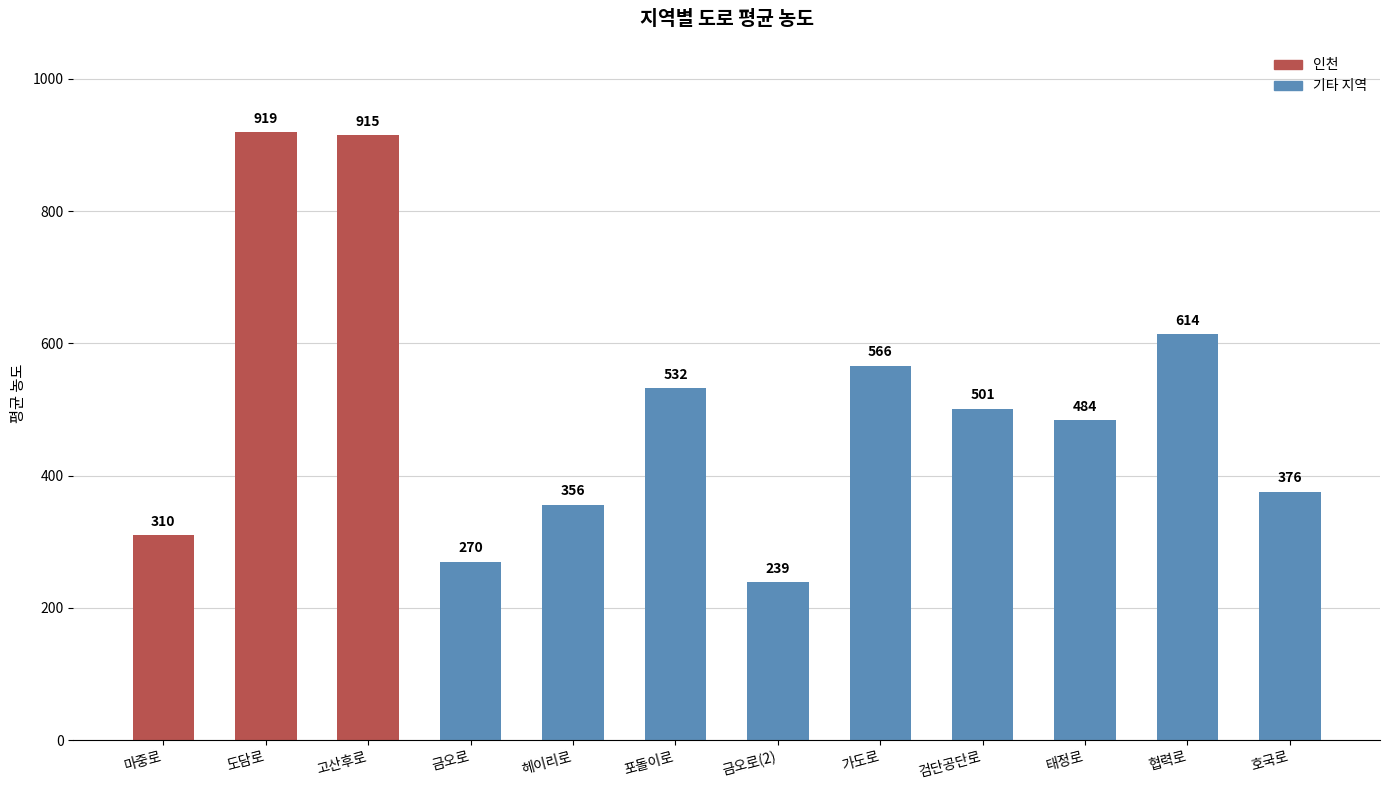

At which category does the chart reach its peak across all series?

도담로